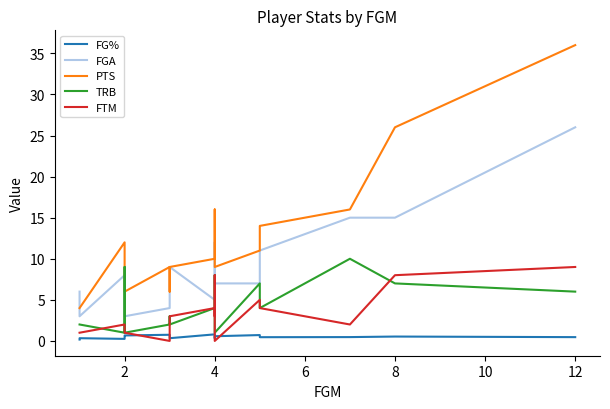

True or false: PTS and FG% intersect in this chart.

False